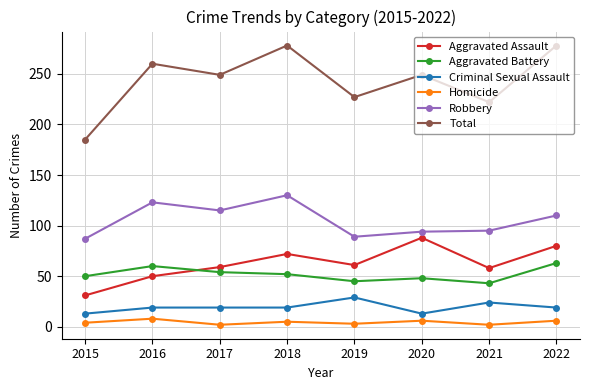

What is the minimum value for Homicide?

2